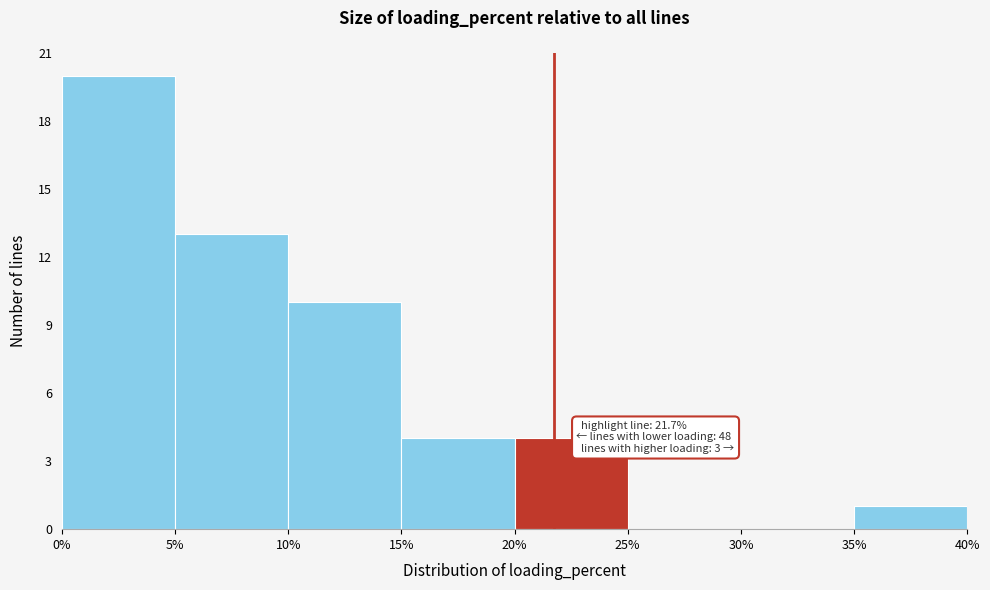

Which range on the x-axis has the tallest bar?

0% to 5%